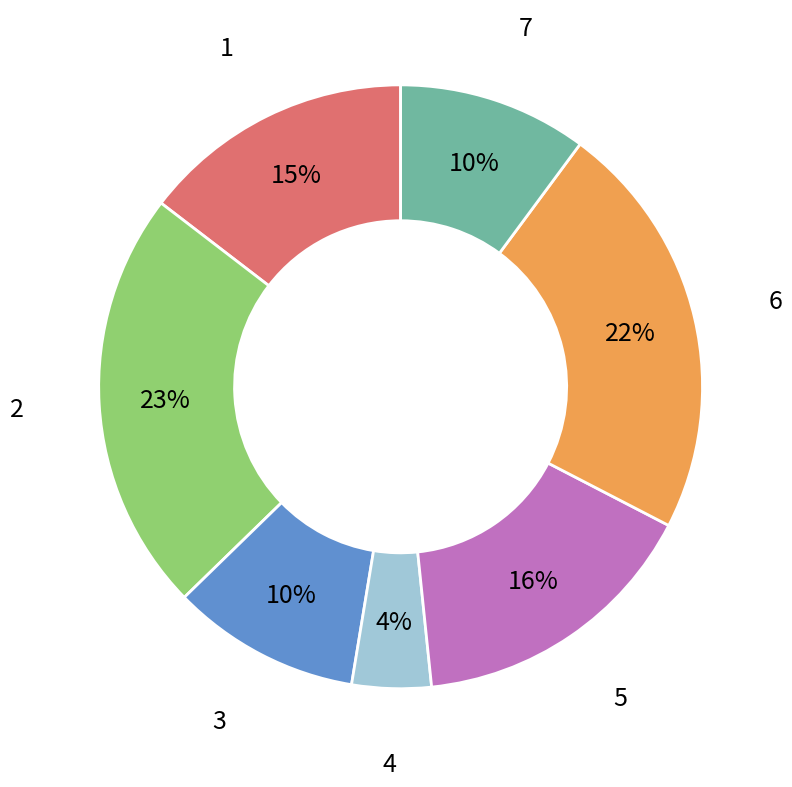

To the nearest percent, what is the average slice percentage?

14%